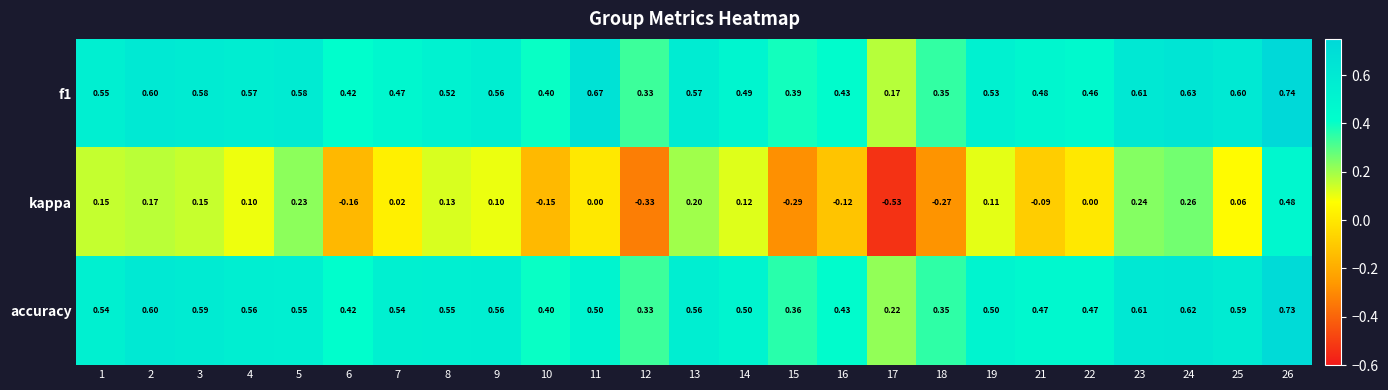

Is the value of kappa at 23 greater than the value of f1 at 11?

No